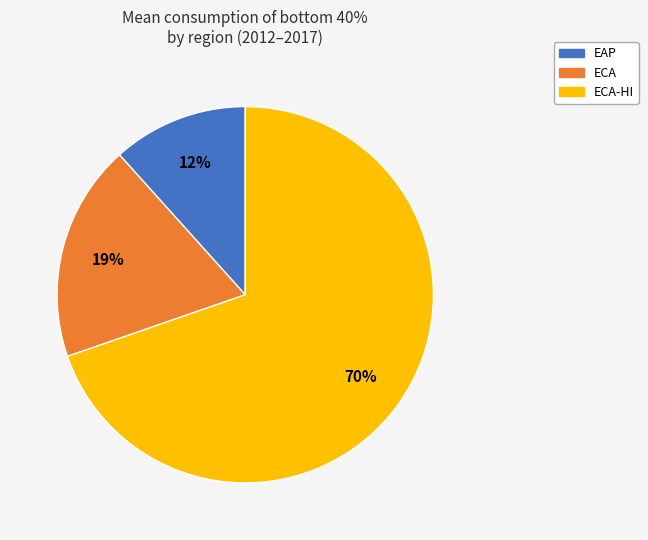

Does any single category account for the majority?

Yes